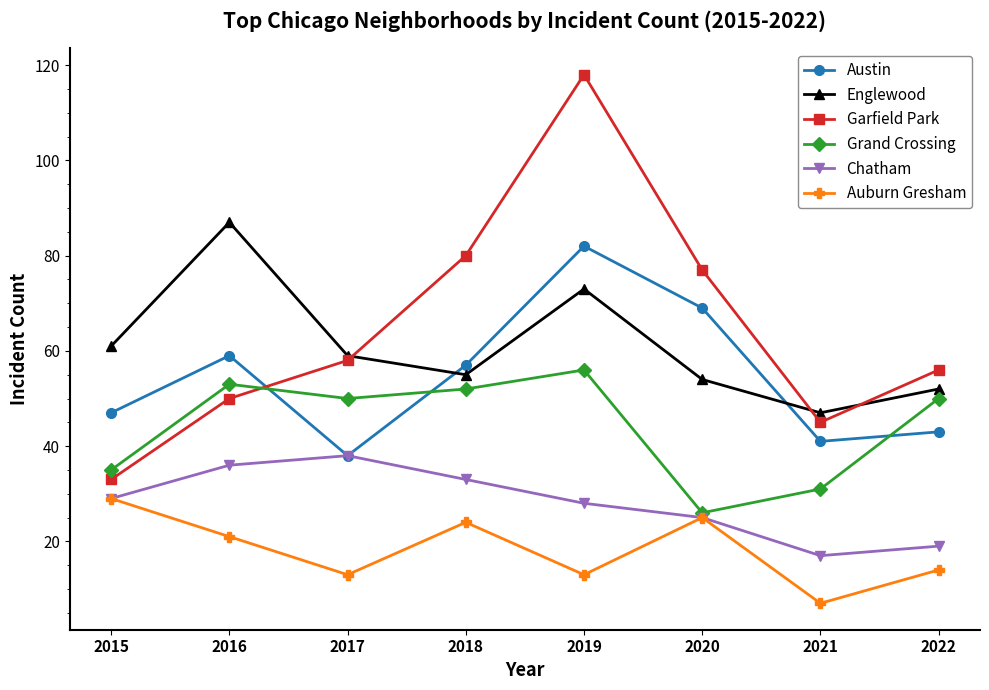

Reading right to left, list all the values displayed in this chart.

Austin: 2022=43	2021=41	2020=69	2019=82	2018=57	2017=38	2016=59	2015=47
Englewood: 2022=52	2021=47	2020=54	2019=73	2018=55	2017=59	2016=87	2015=61
Garfield Park: 2022=56	2021=45	2020=77	2019=118	2018=80	2017=58	2016=50	2015=33
Grand Crossing: 2022=50	2021=31	2020=26	2019=56	2018=52	2017=50	2016=53	2015=35
Chatham: 2022=19	2021=17	2020=25	2019=28	2018=33	2017=38	2016=36	2015=29
Auburn Gresham: 2022=14	2021=7	2020=25	2019=13	2018=24	2017=13	2016=21	2015=29